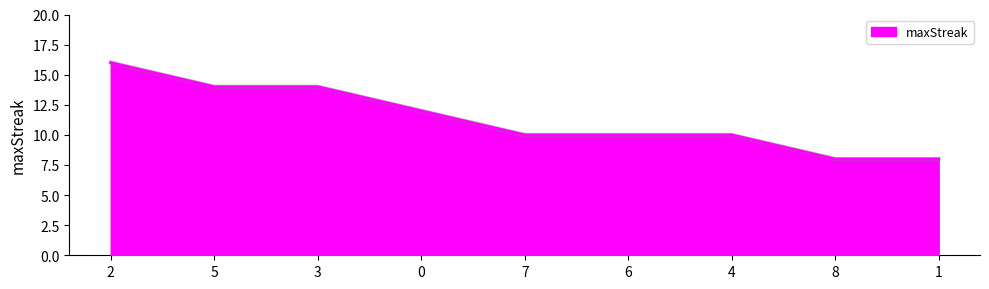

At which category does the chart reach its peak across all series?

2